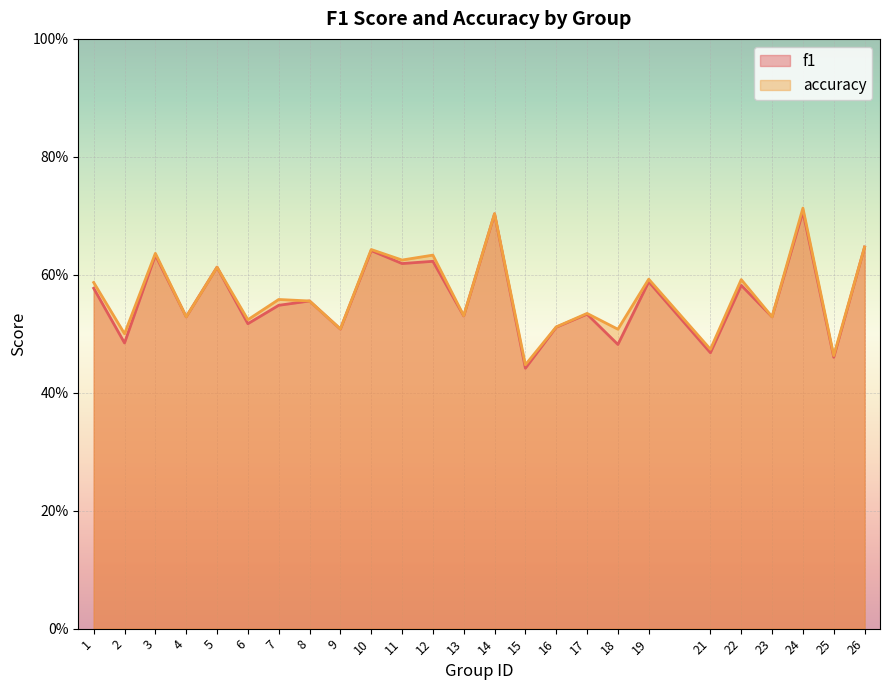

At which category does f1 reach its first local peak?

3